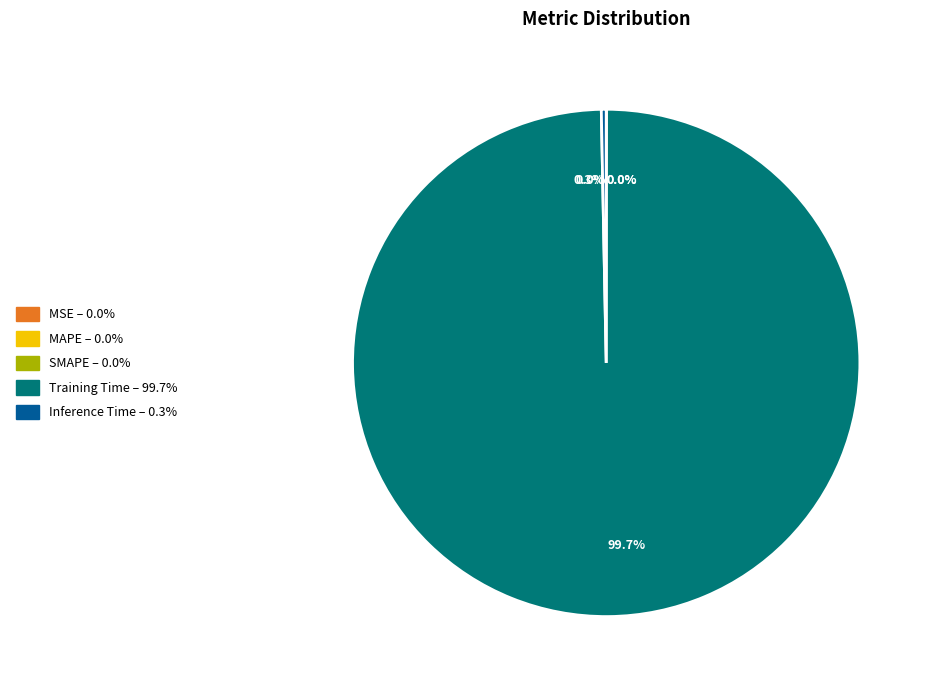

True or false: Inference Time accounts for 12% of the total.

False